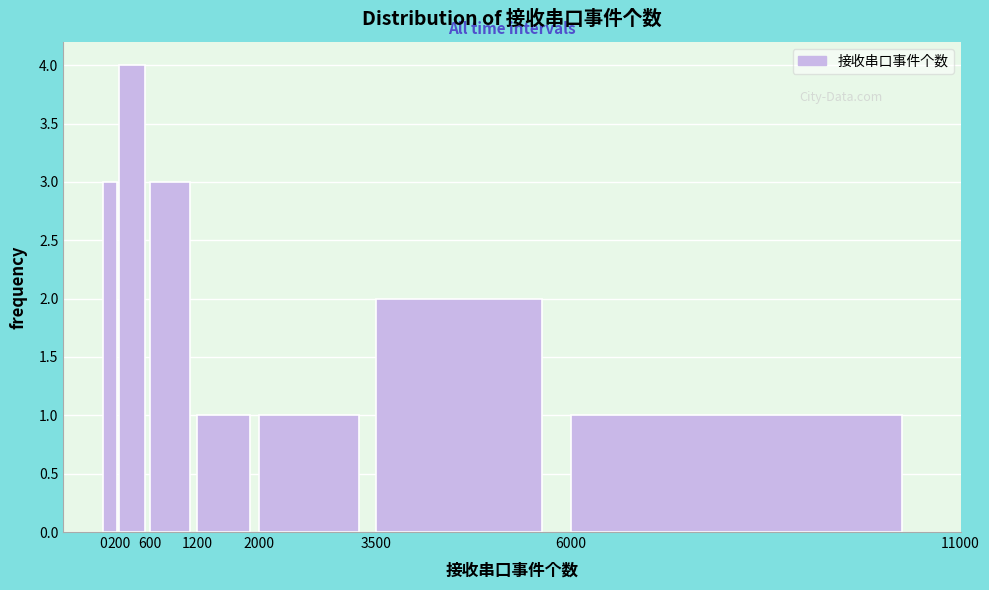

Which range on the x-axis has the tallest bar?

200 to 600